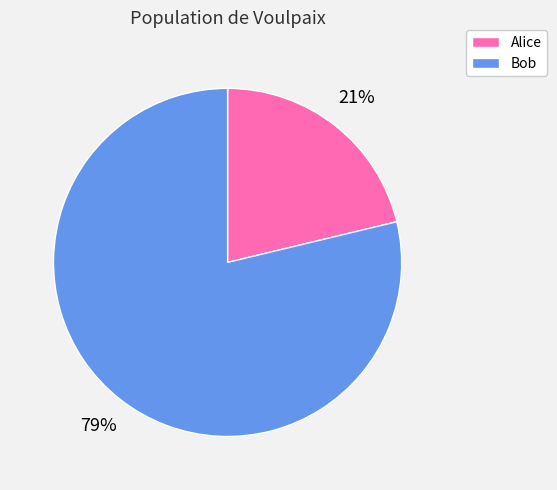

True or false: Alice accounts for 8% of the total.

False